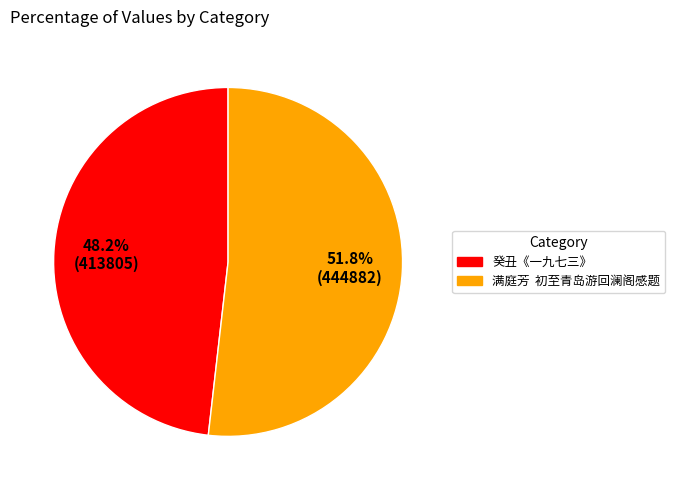

How many segments does this pie chart have?

2